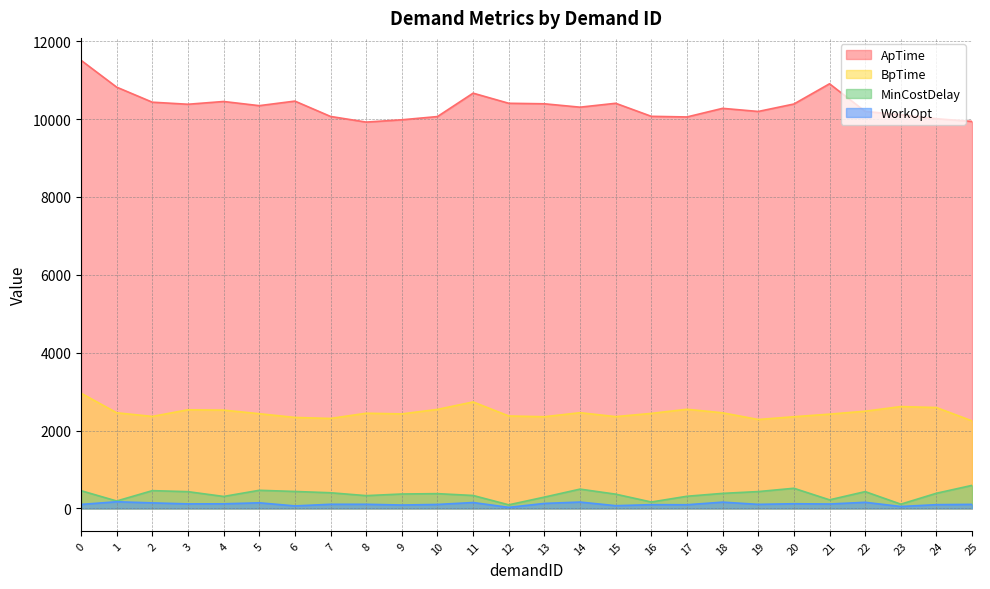

What is the value of the WorkOpt point at the 22nd from the left?

113